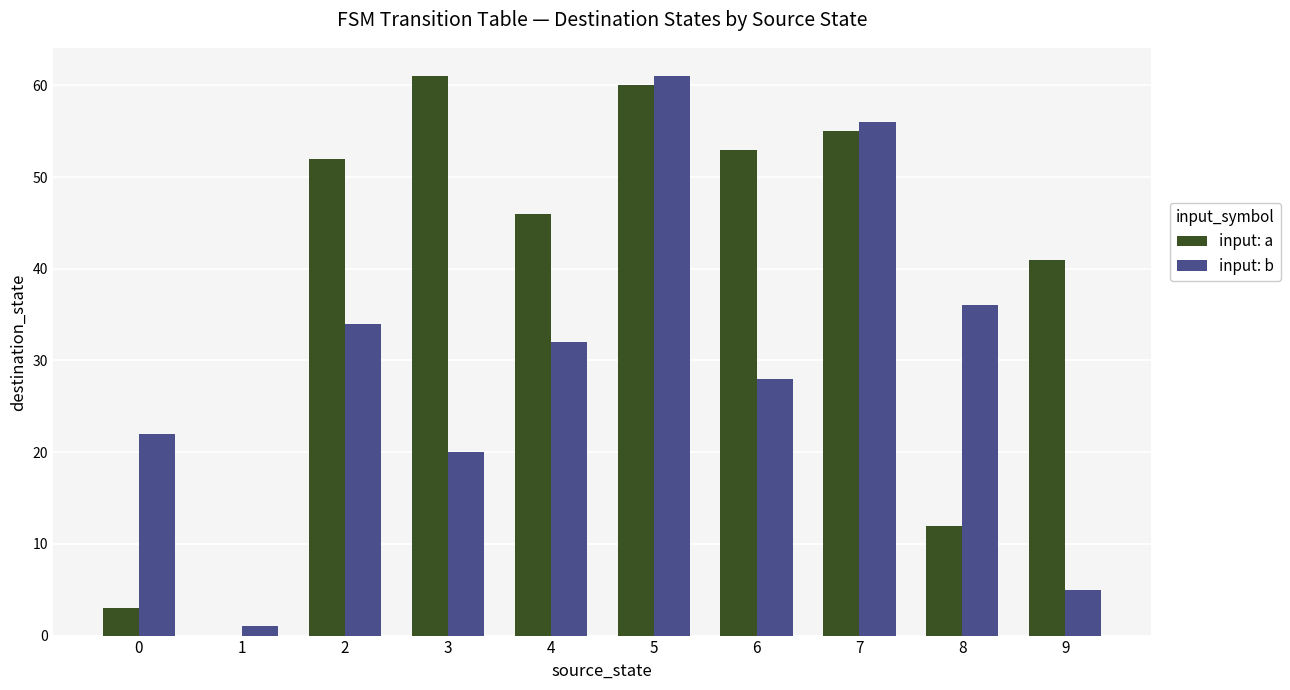

Reading right to left, extract all data points from this chart.

input: a: 9=41	8=12	7=55	6=53	5=60	4=46	3=61	2=52	1=0	0=3
input: b: 9=5	8=36	7=56	6=28	5=61	4=32	3=20	2=34	1=1	0=22